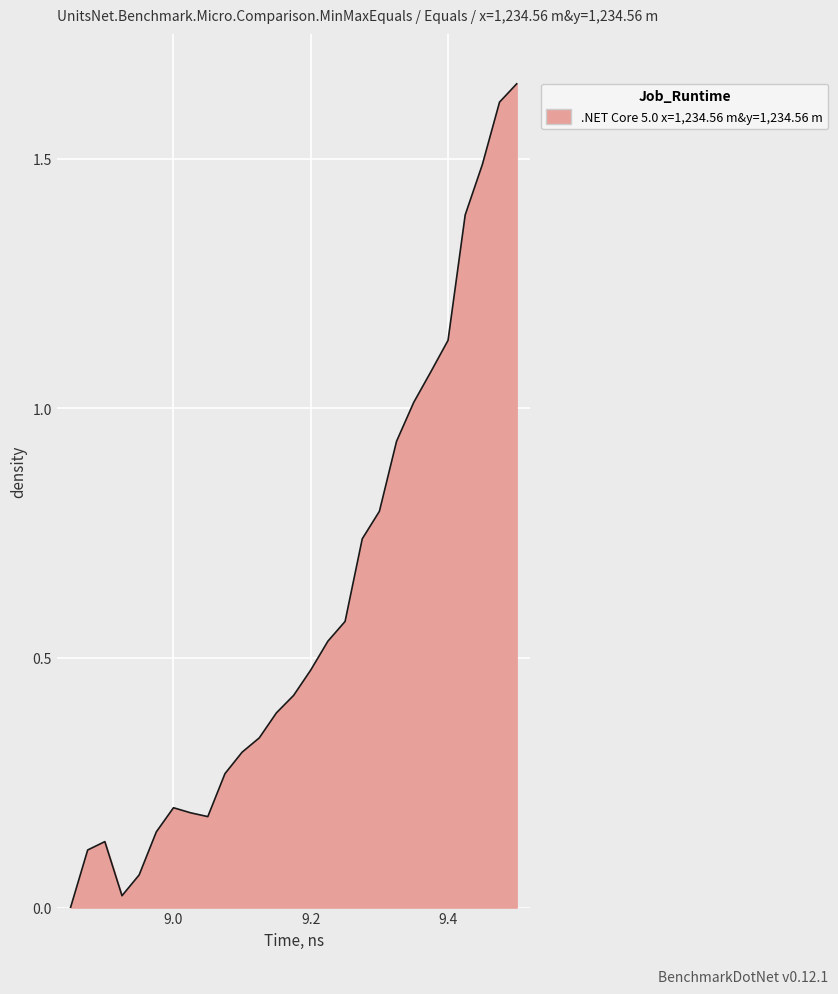

How many lines are shown in the chart?

1